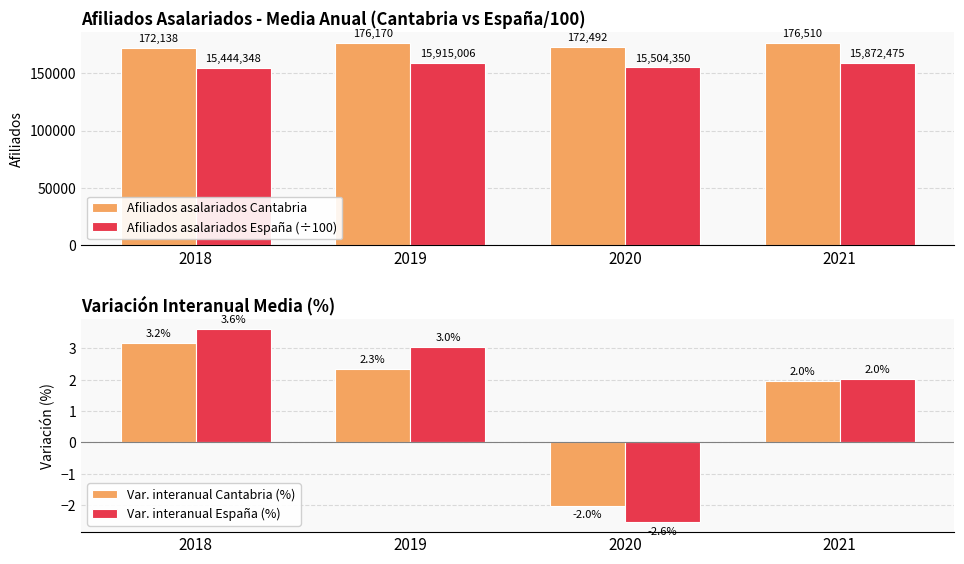

Between 2018 and 2020, which series saw the biggest shift?

Afiliados asalariados España (÷100)